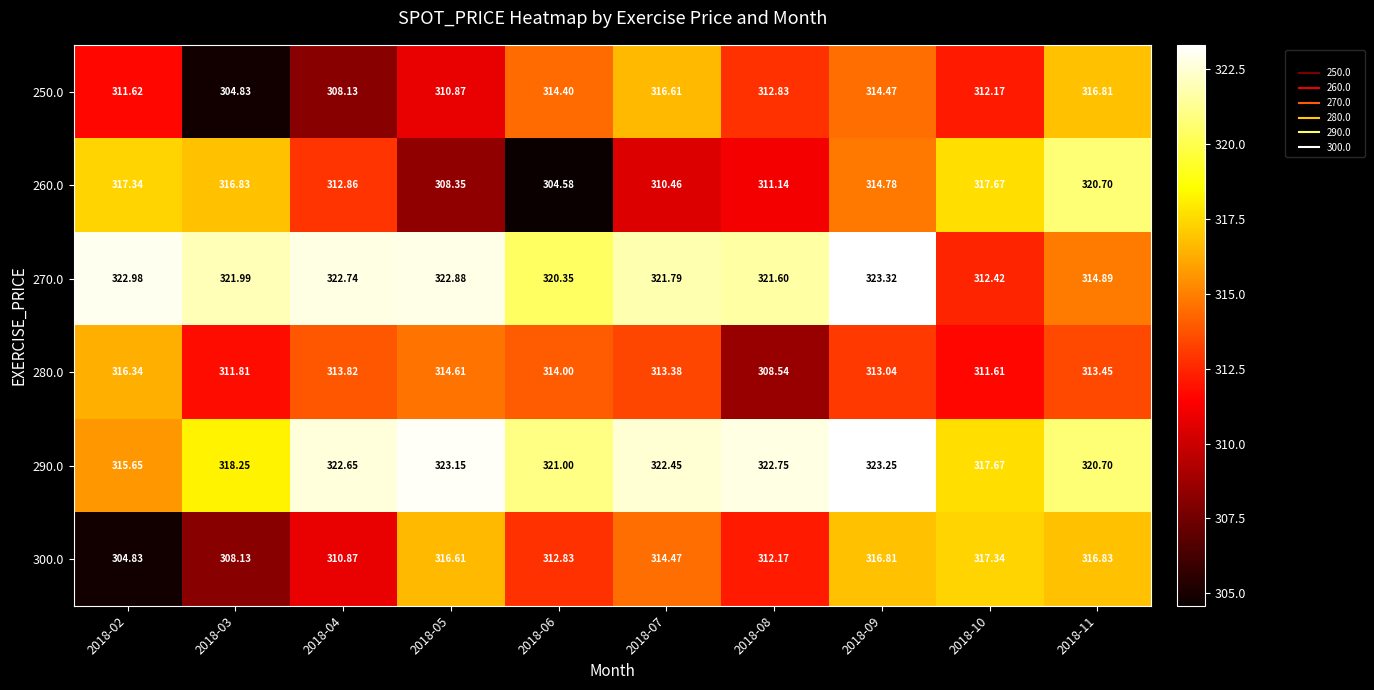

Is the value of 270.0 at 2018-03 greater than the value of 250.0 at 2018-11?

Yes